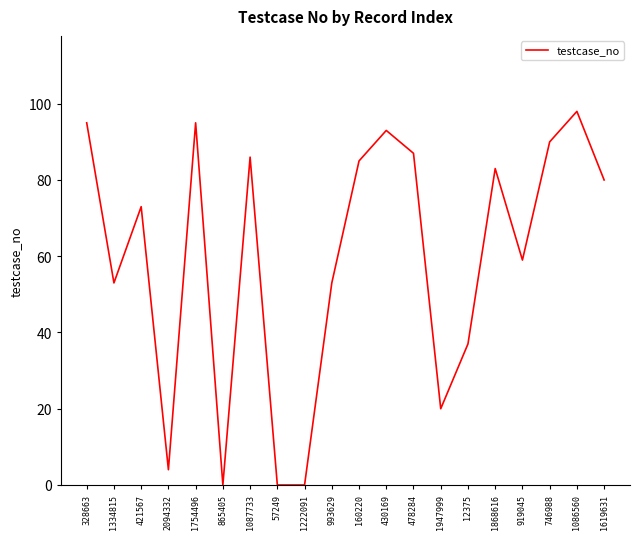

How many lines are shown in the chart?

1